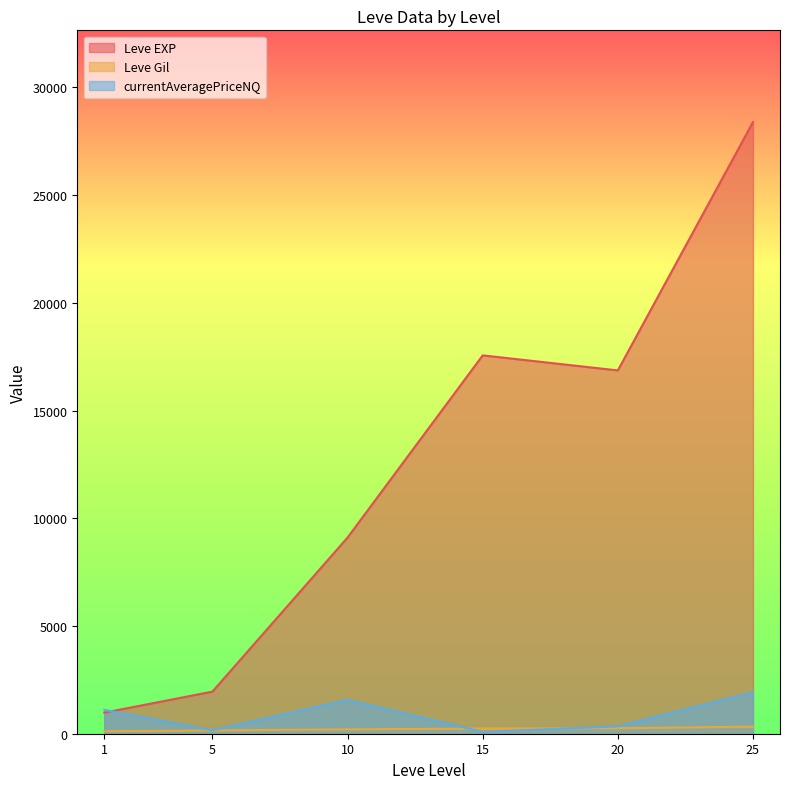

True or false: Leve EXP and Leve Gil intersect in this chart.

False